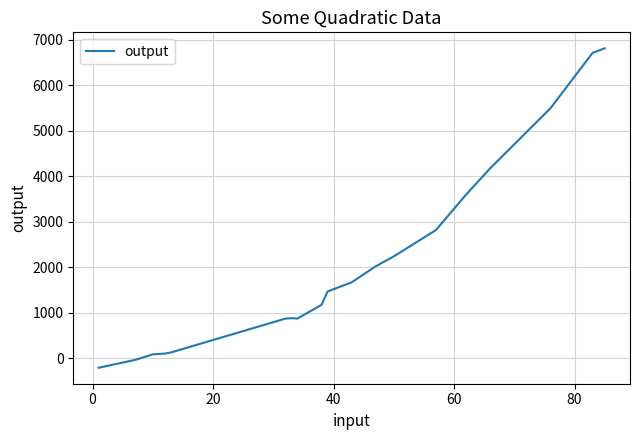

What is the maximum value shown in the chart?

6817